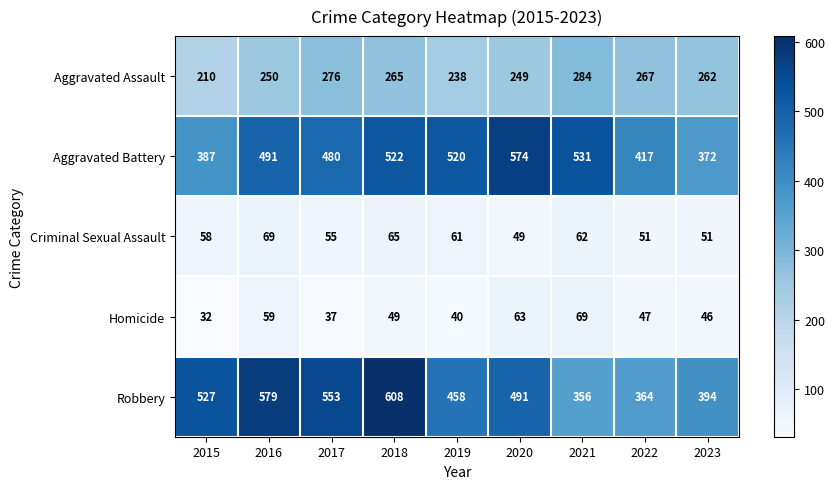

Between 2015 and 2019, which series saw the biggest shift?

Aggravated Battery